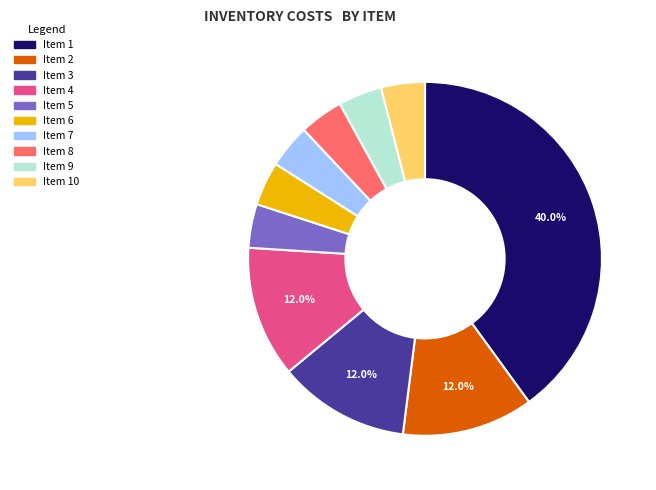

Does any single category account for the majority?

No